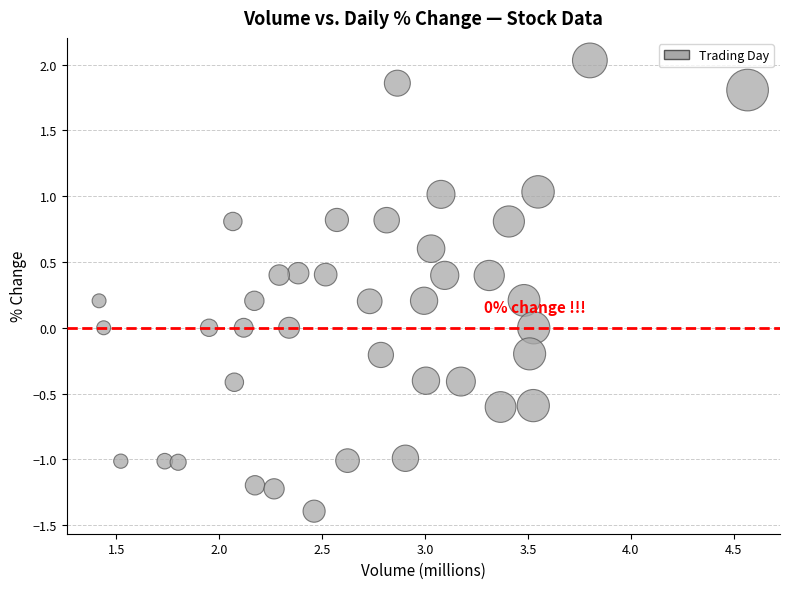

What is the range of X values (max minus min)?

3.2